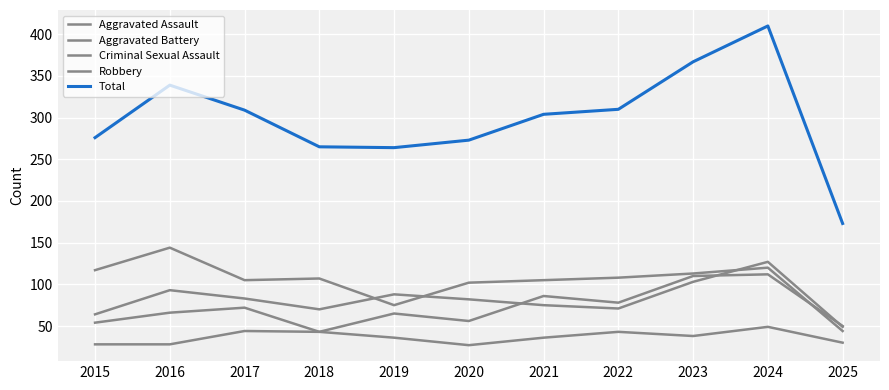

How many lines are shown in the chart?

5